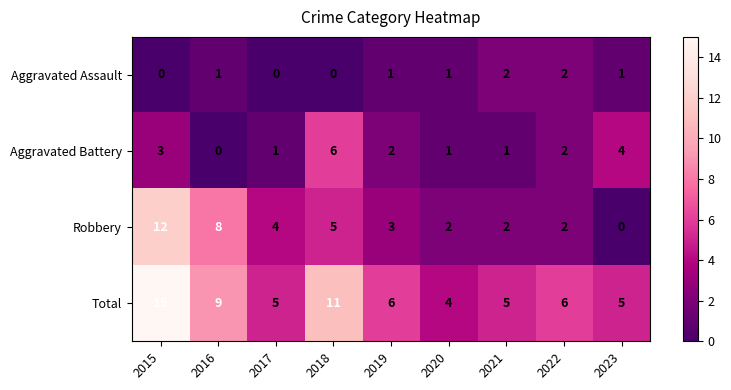

Rank the series by their average value, from lowest to highest.

Aggravated Assault, Aggravated Battery, Robbery, Total